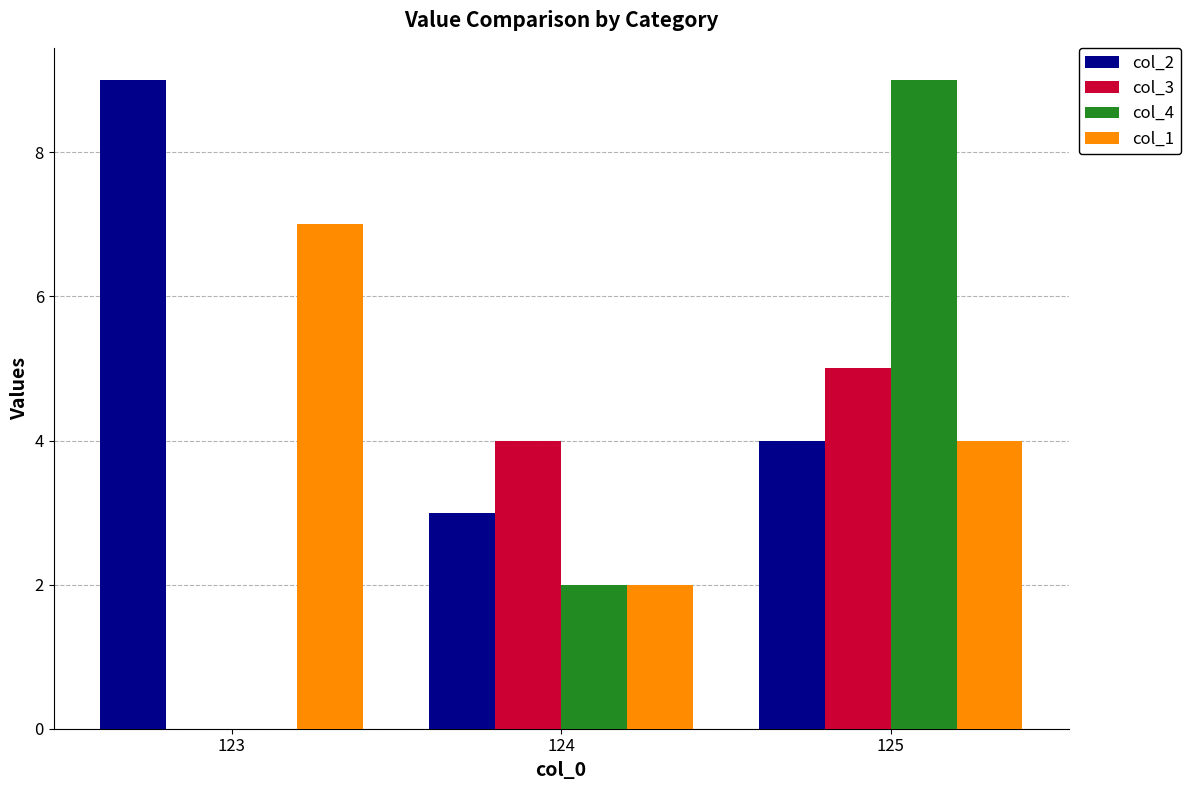

At which category is the sum across all series the highest?

125